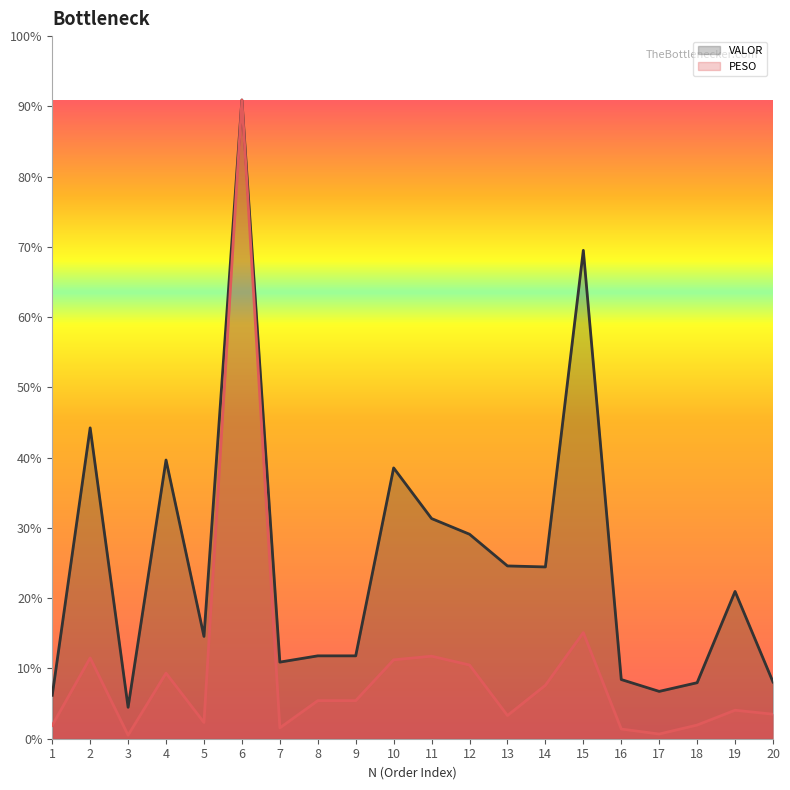

True or false: PESO and VALOR intersect in this chart.

False